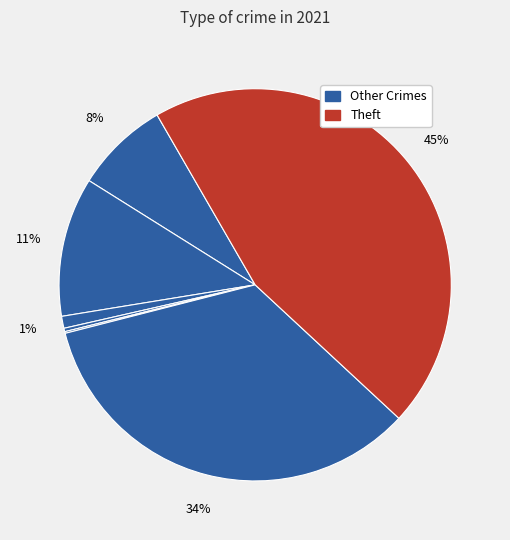

How many segments does this pie chart have?

7